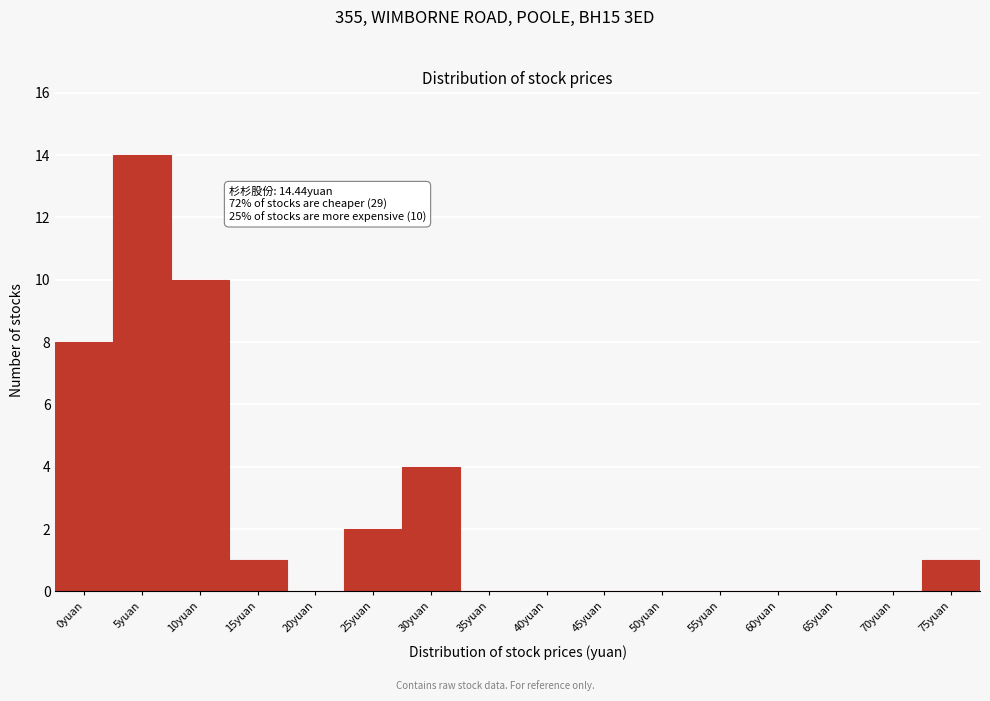

Reading left to right, transcribe all the data shown in this chart.

0yuan=8	5yuan=14	10yuan=10	15yuan=1	20yuan=0	25yuan=2	30yuan=4	35yuan=0	40yuan=0	45yuan=0	50yuan=0	55yuan=0	60yuan=0	65yuan=0	70yuan=0	75yuan=1